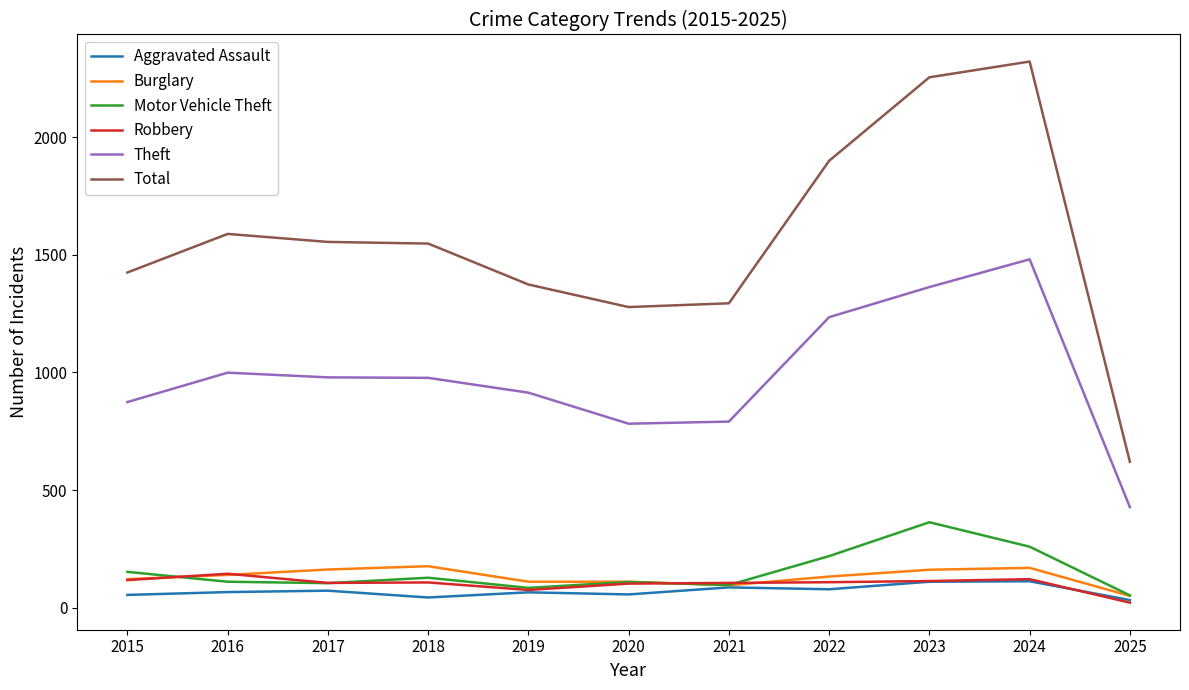

The Burglary series shows 213 at 2015. True or false?

False